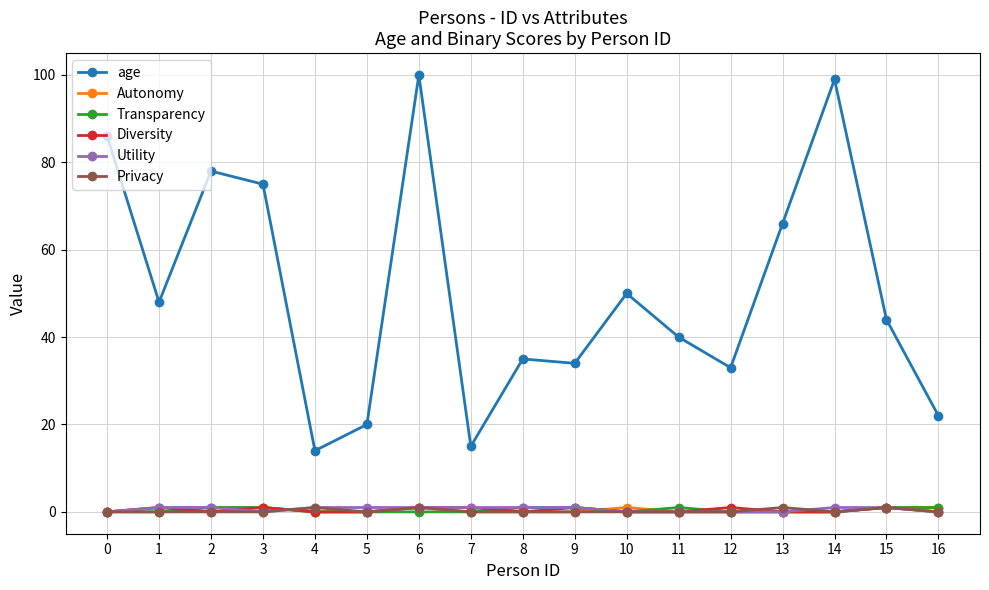

Between 1 and 7, which series saw the biggest shift?

age